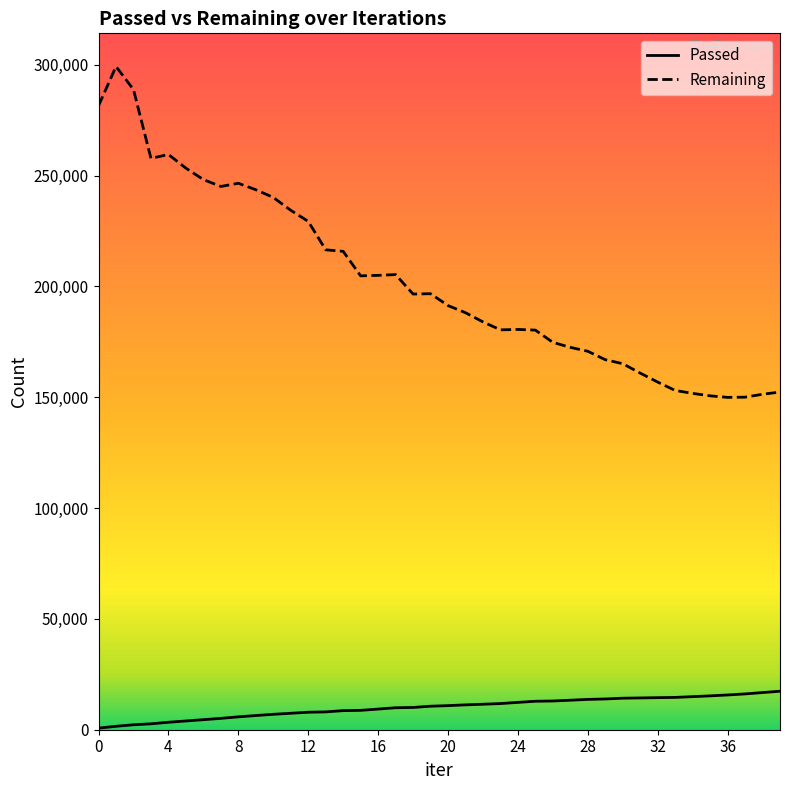

What is the lowest value of the Remaining series?

149964